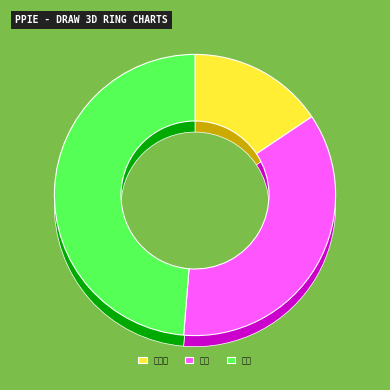

To the nearest percent, what is the difference between the 兰州 and 武威 slice percentages?

13%